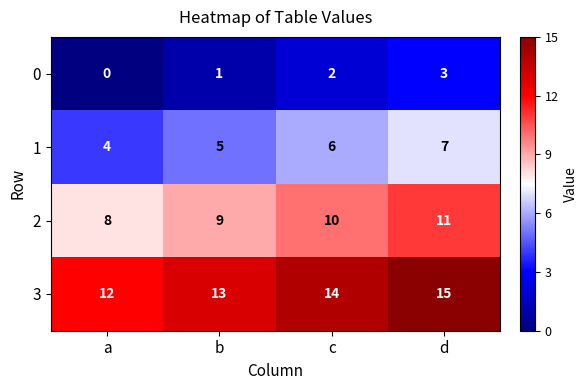

Which category has the lowest value in the 1 series?

a